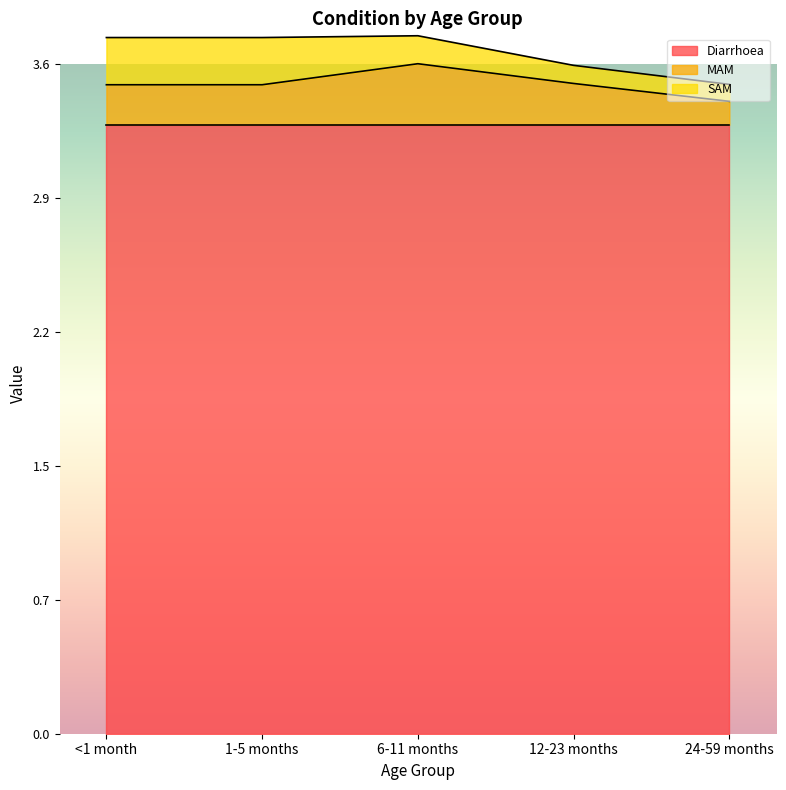

Reading left to right, extract all data points from this chart.

Diarrhoea: 3.3	3.3	3.3	3.3	3.3
MAM: 0.2	0.2	0.3	0.2	0.1
SAM: 0.3	0.3	0.2	0.1	0.1